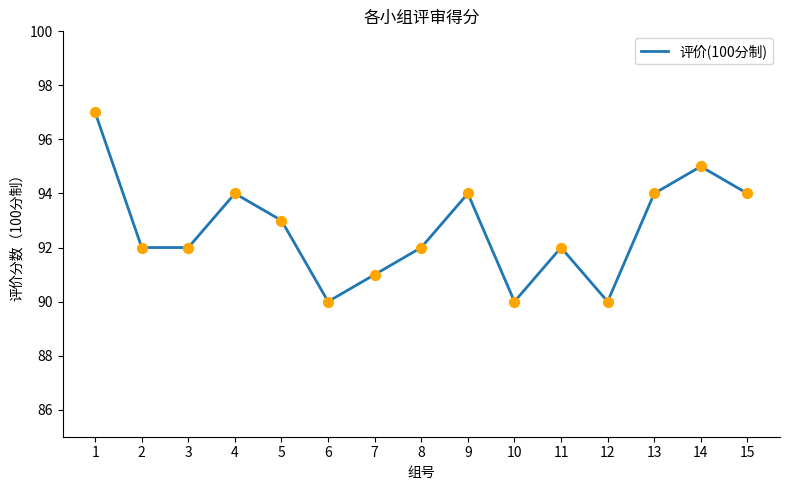

Which has a higher value, 14 or 8?

14